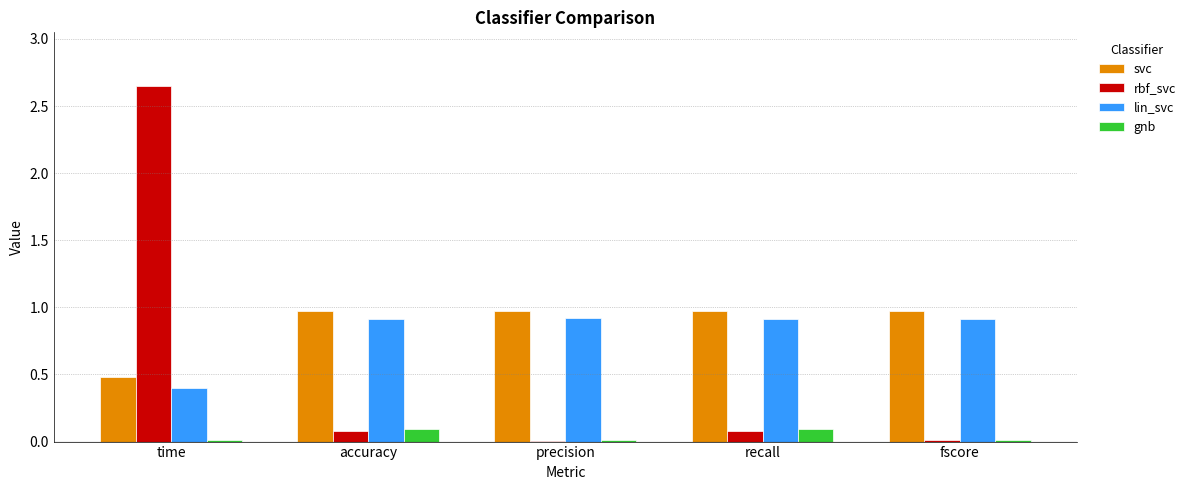

At which category does the chart reach its peak across all series?

time